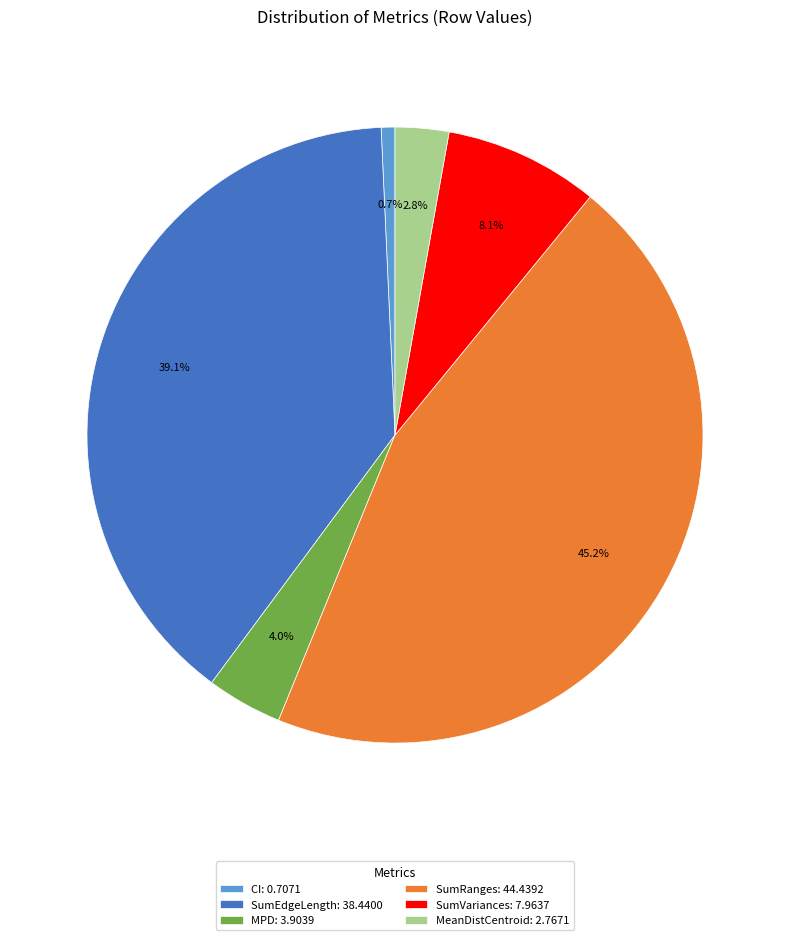

How many segments does this pie chart have?

6